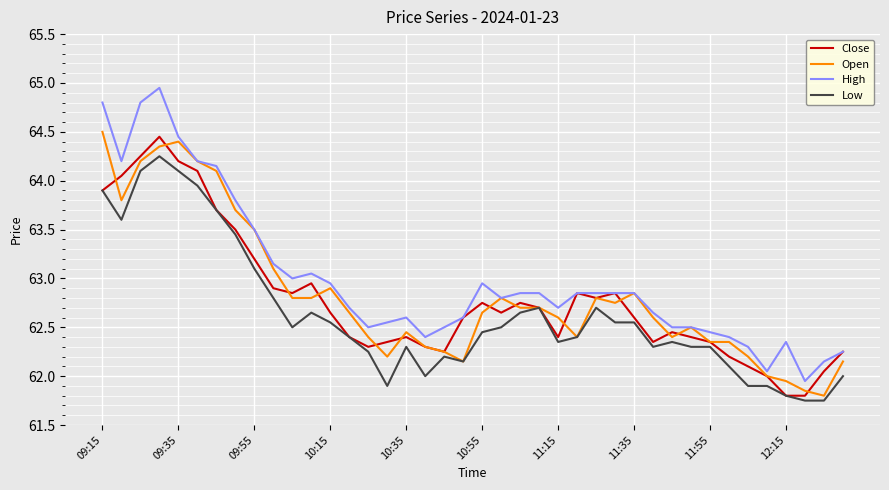

Which series has the largest total across all categories?

High